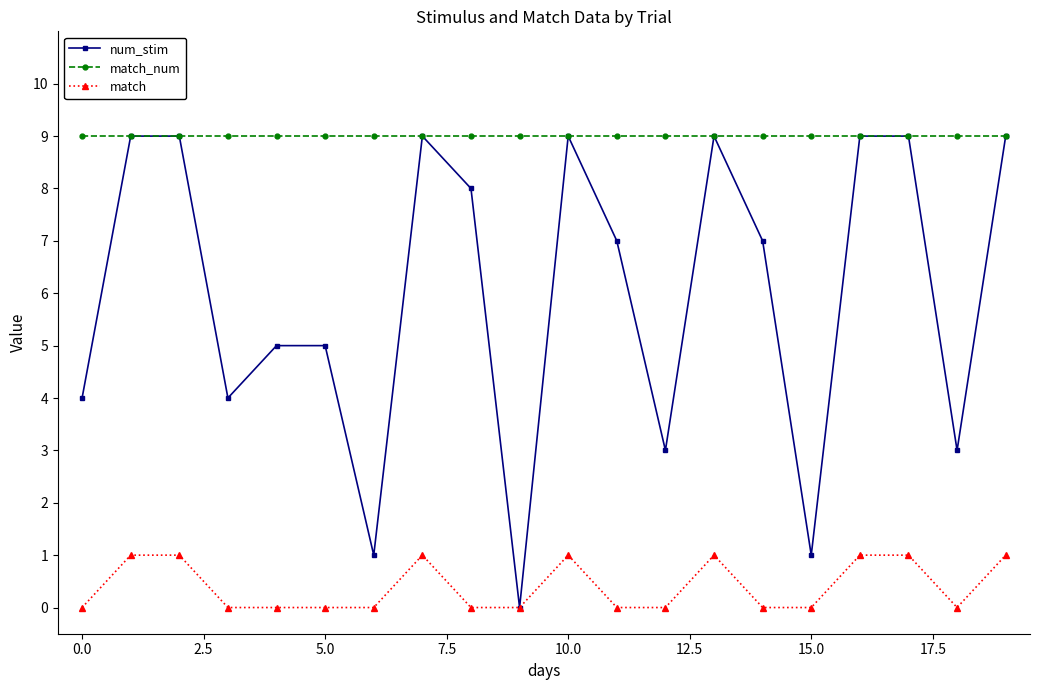

Which series has the largest range (max minus min)?

num_stim